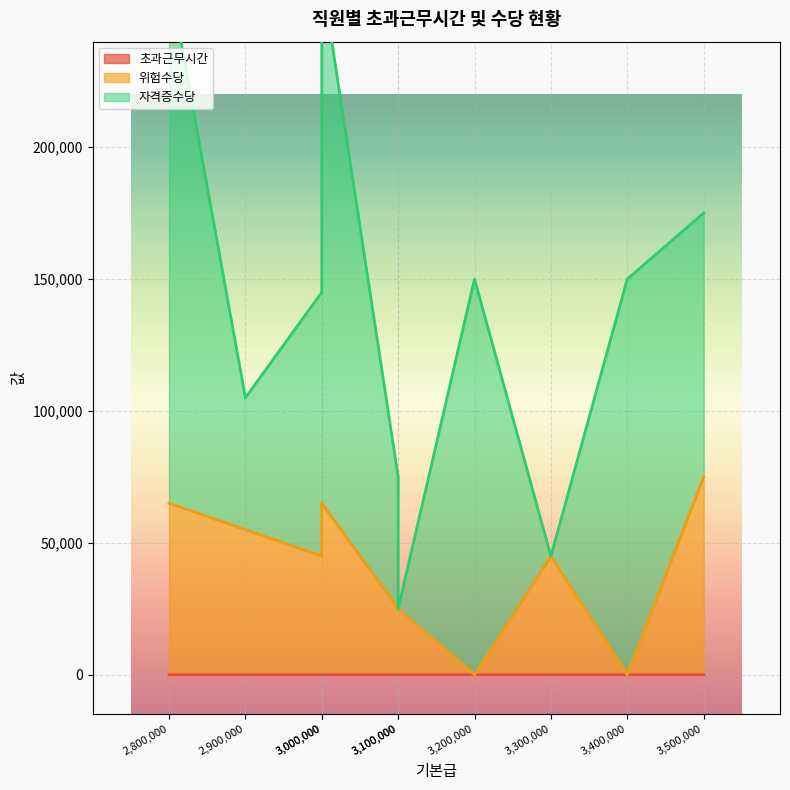

Which category has the lowest value across all series?

E002 (3200000)